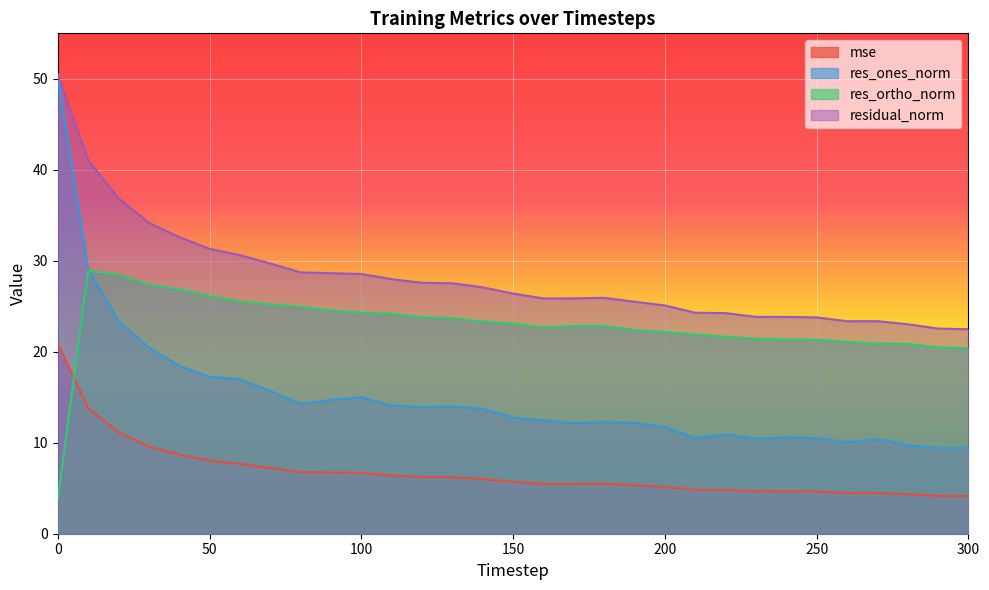

True or false: mse has more than 1 points higher than both neighbors.

True